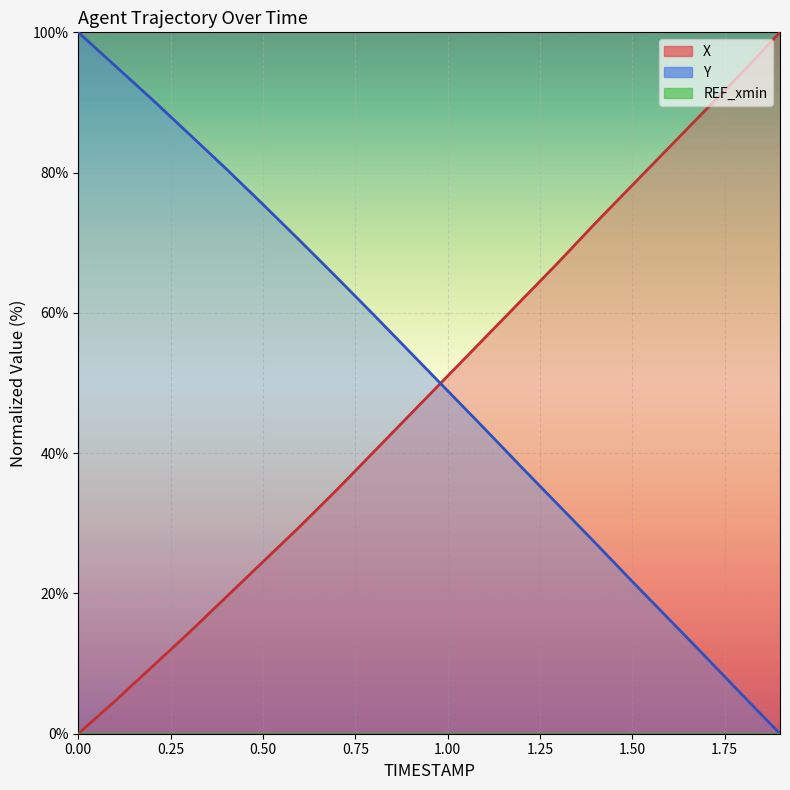

List the series in order of their peak value, lowest first.

X, Y